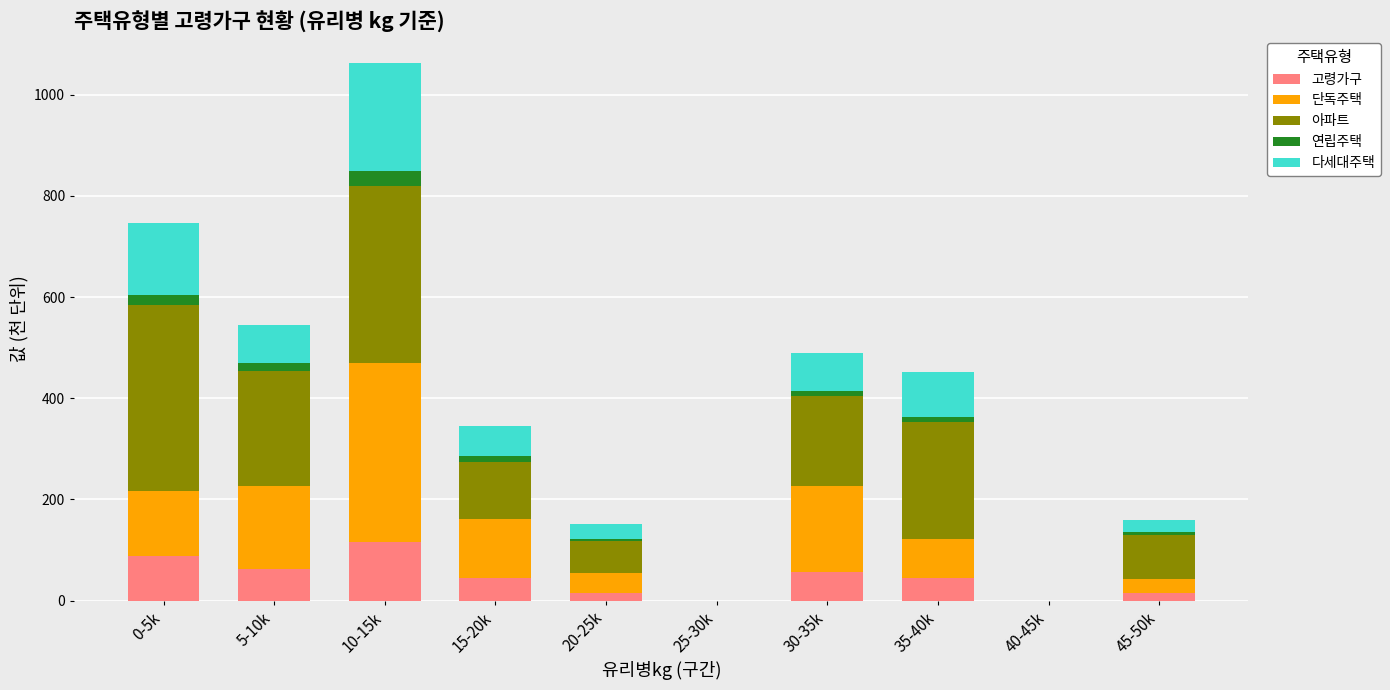

True or false: 고령가구 has a value of 44.3 at 35-40k.

True